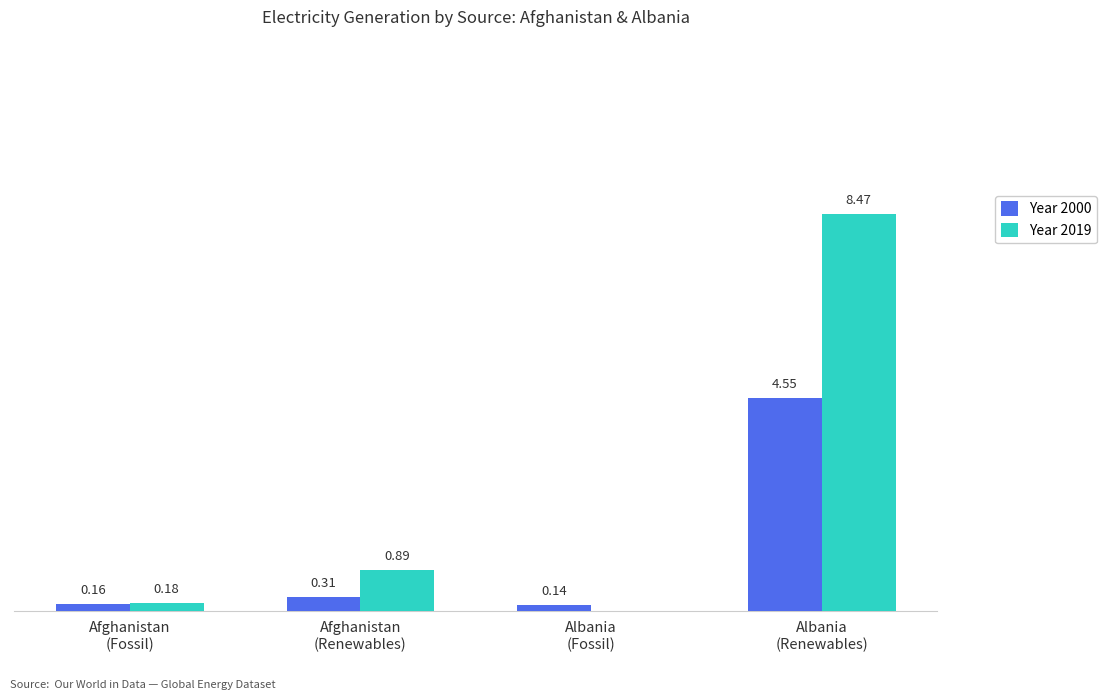

Which series has the largest total across all categories?

Year 2019